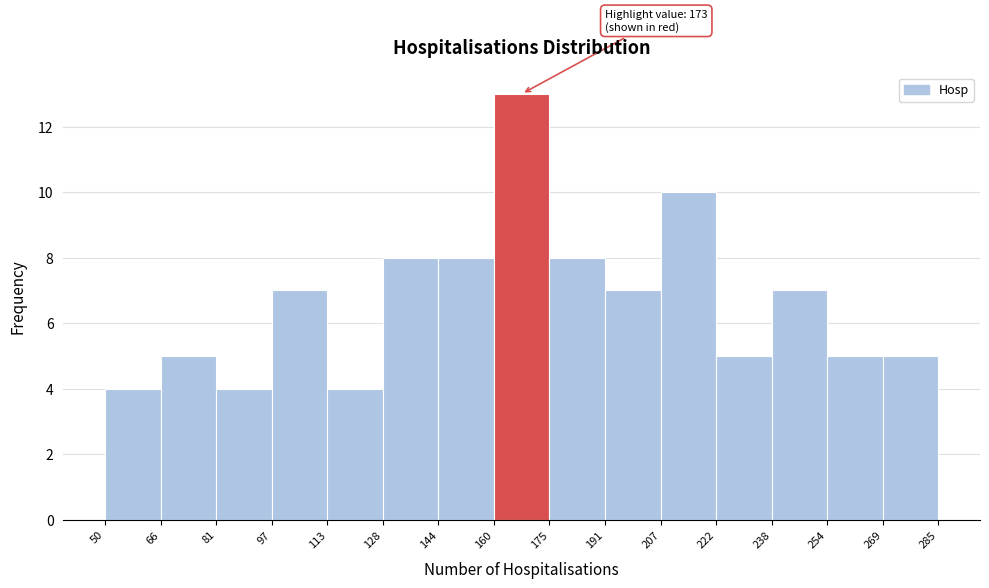

Over which range of the x-axis is the bar tallest?

160 to 175